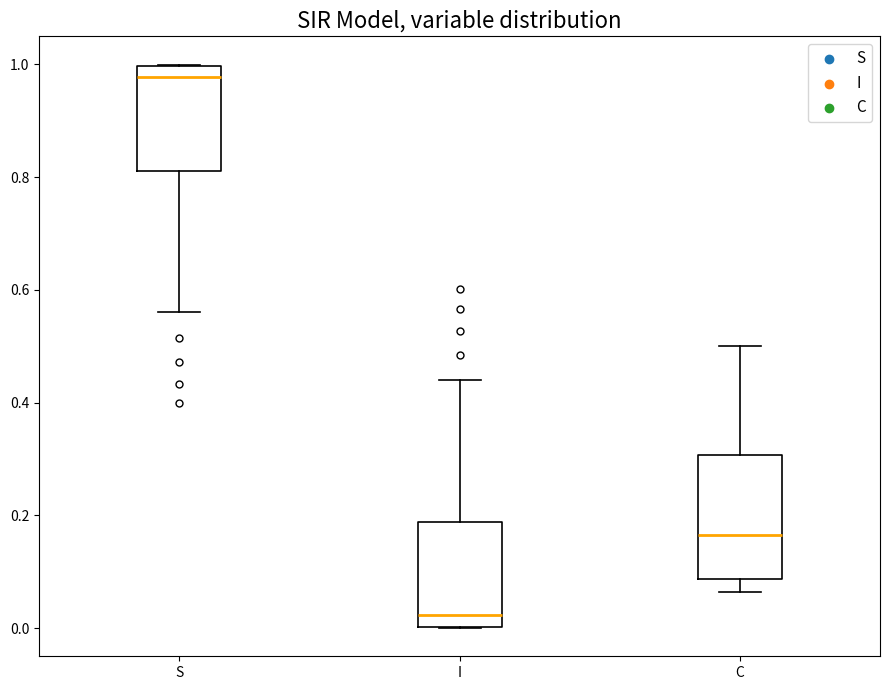

Reading left to right, read every box against the y-axis: the position of its median line, the range the box covers, and the ends of its whiskers. The values are not printed on the chart, so give them approximately, as read against the axis.

S: median 0.98, box 0.82 to 1.00, whiskers 0.56 to 1.00
I: median 0.02, box 0.00 to 0.18, whiskers 0.00 to 0.44
C: median 0.16, box 0.08 to 0.30, whiskers 0.06 to 0.50